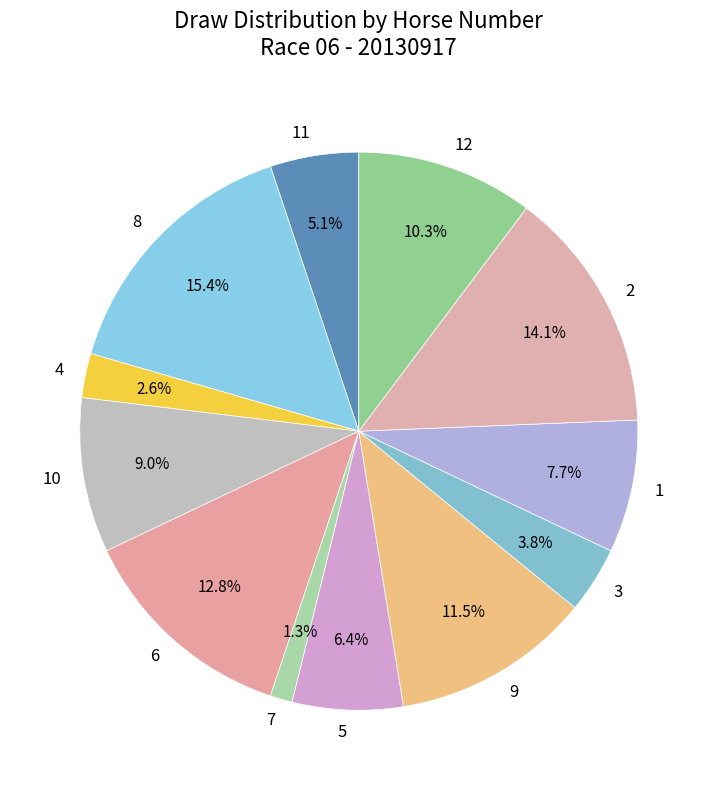

Does 5 account for over 50% of the chart?

No